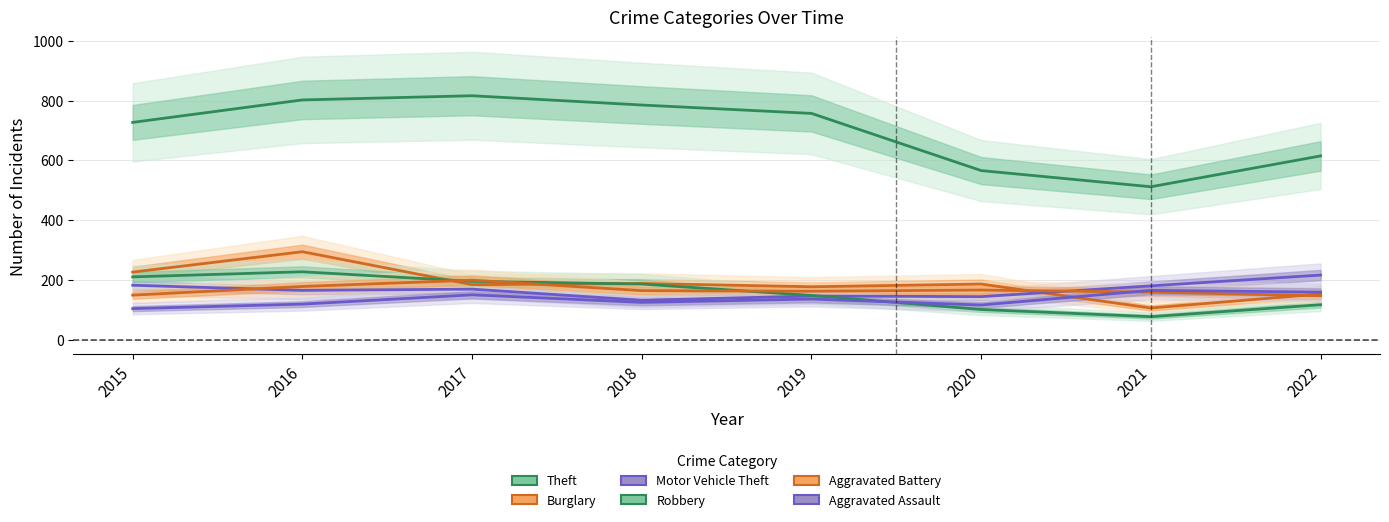

What is the value of the Motor Vehicle Theft point at the 8th from the left?

217